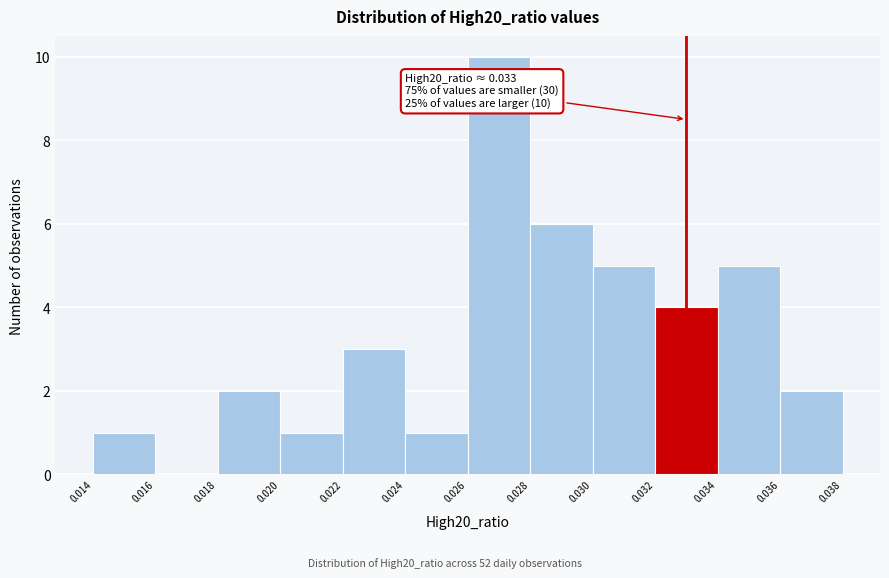

Over which range of the x-axis is the bar tallest?

0.026 to 0.028